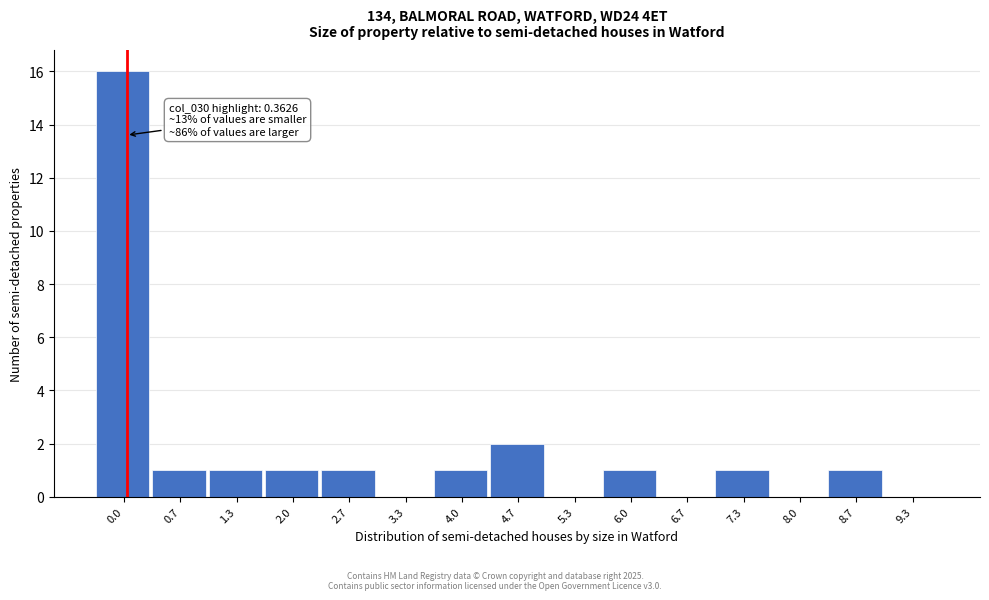

Reading left to right, extract all data points from this chart.

0.0=16	0.7=1	1.3=1	2.0=1	2.7=1	3.3=0	4.0=1	4.7=2	5.3=0	6.0=1	6.7=0	7.3=1	8.0=0	8.7=1	9.3=0